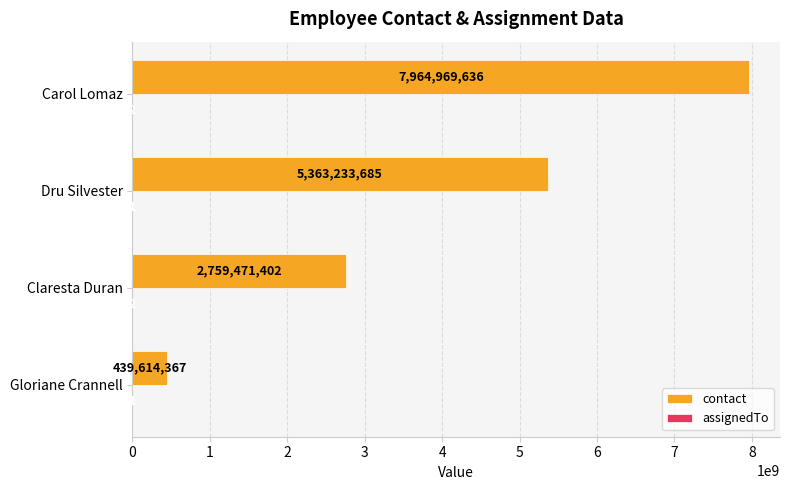

What is the greatest value displayed?

7964969636